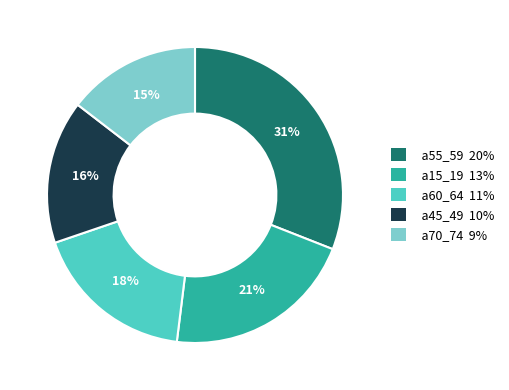

Is there a majority slice in this chart?

No